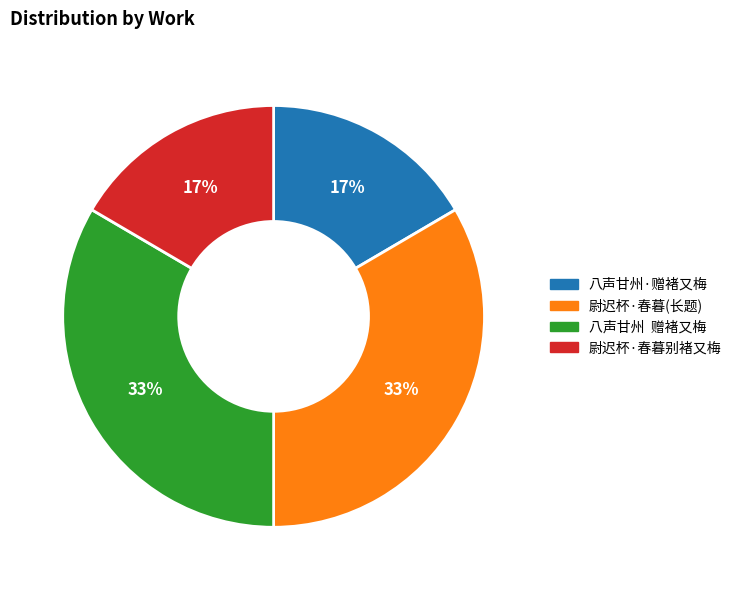

Does any single category account for the majority?

No